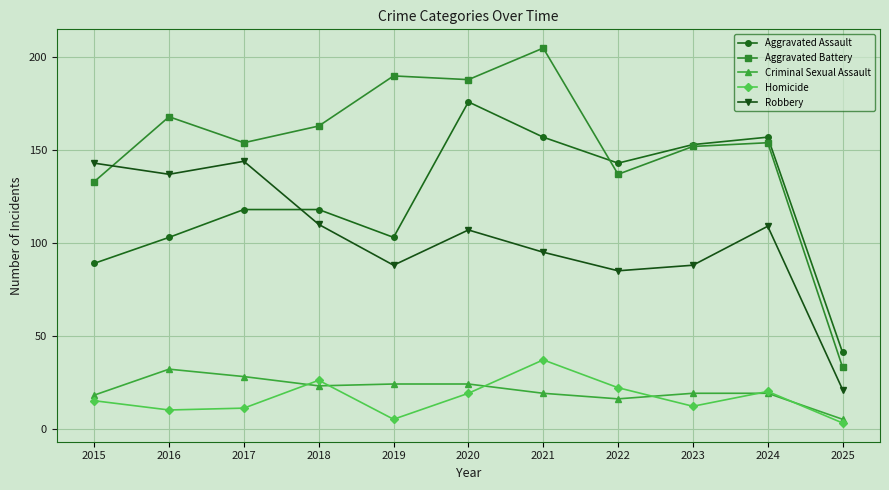

Count the number of data series in this chart.

5